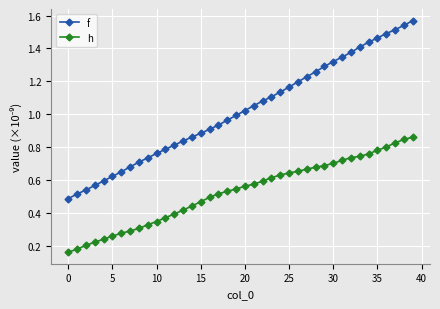

Count the number of data series in this chart.

2